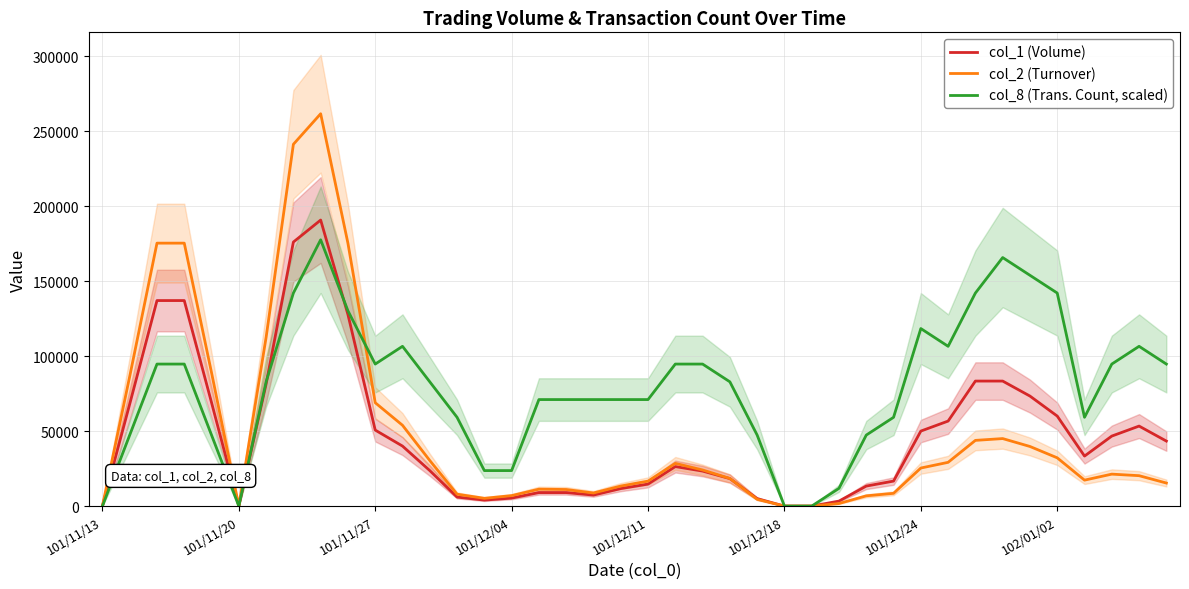

What is the highest value of the col_2 (Turnover) series?

261523.3